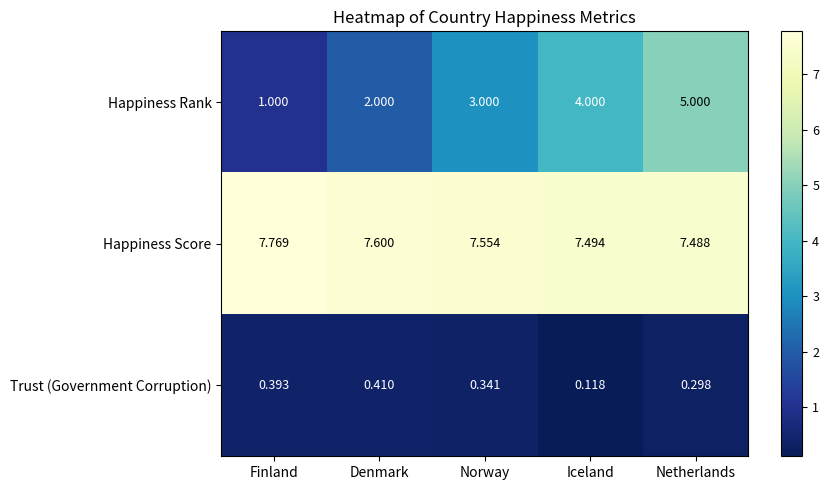

Which category has the lowest value in the Trust (Government Corruption) series?

Iceland